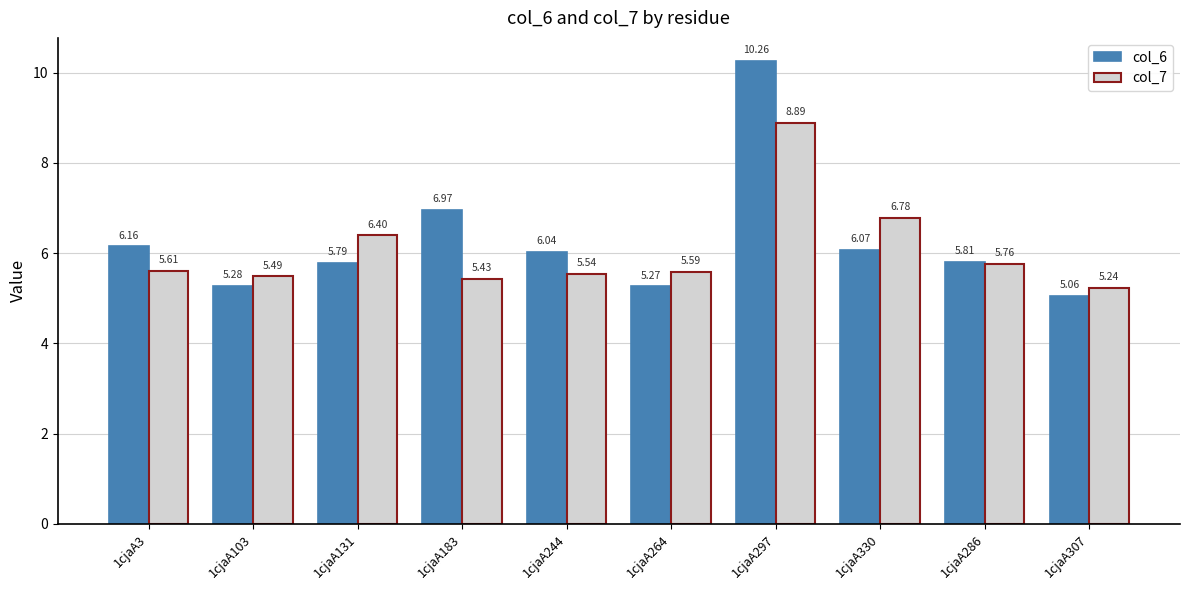

What is the label of the 4th bar from the left?

1cjaA183